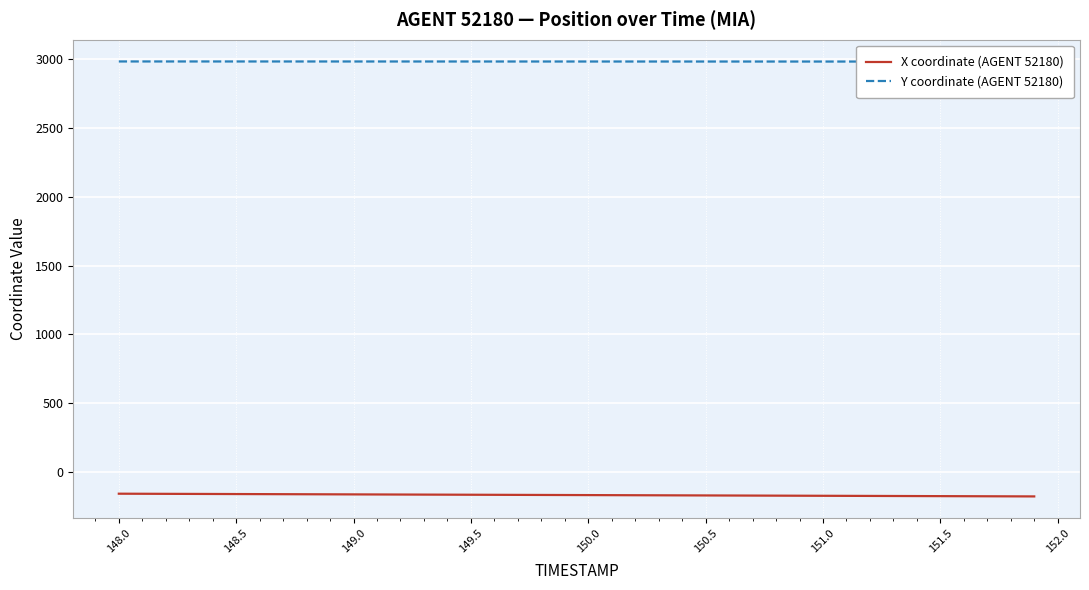

True or false: X coordinate (AGENT 52180) and Y coordinate (AGENT 52180) intersect in this chart.

False